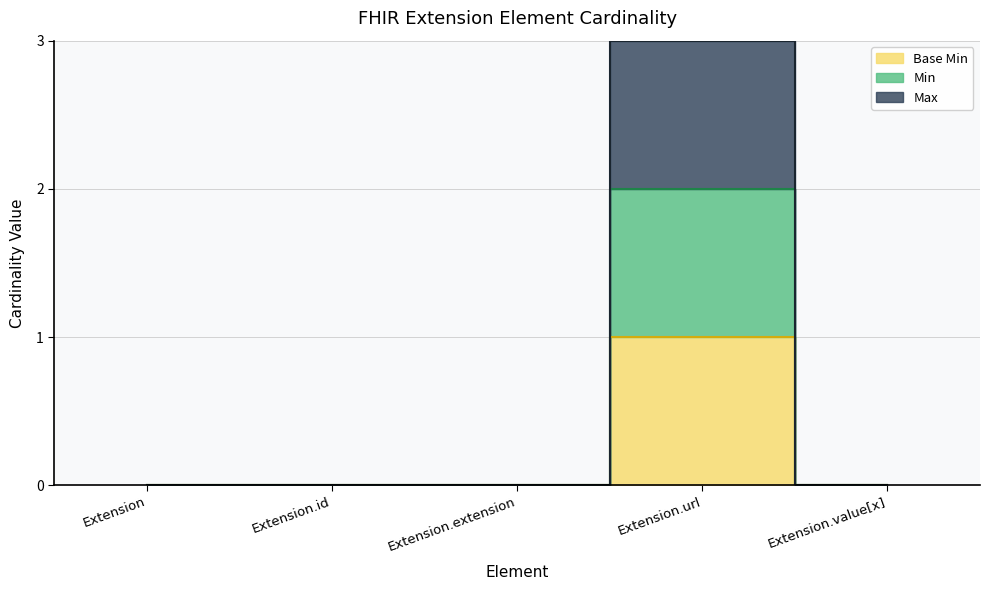

Is it true that the value at Extension.url is 1?

True